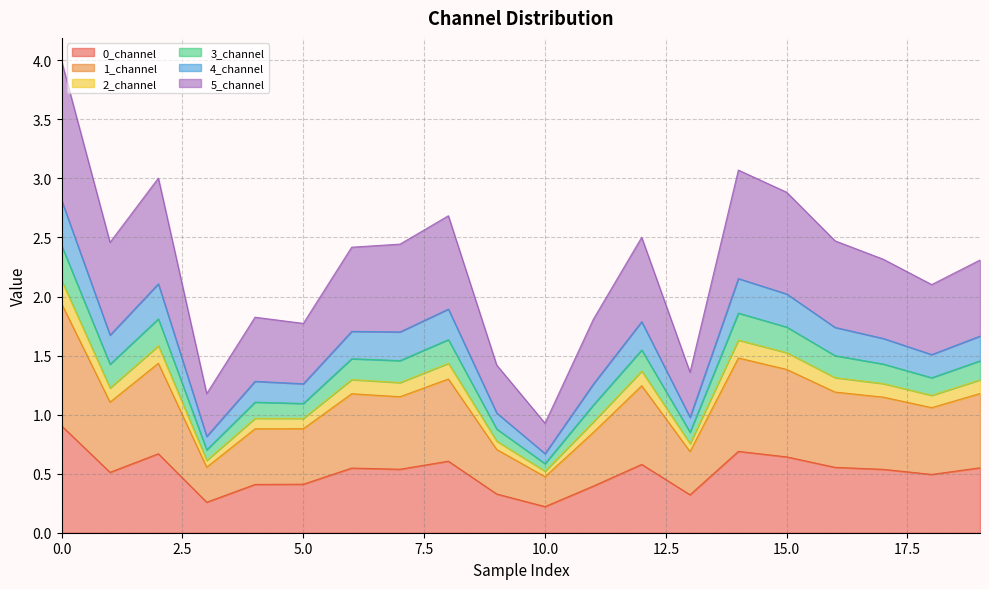

What is the highest value of the 0_channel series?

0.9